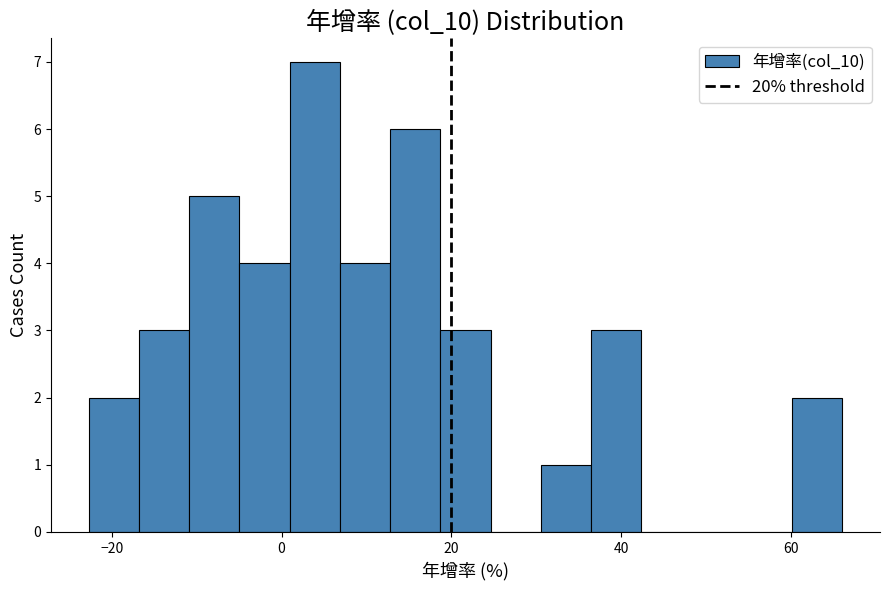

Around what value on the x-axis is the tallest bar? Give the approximate position of its centre, as read against the axis.

4